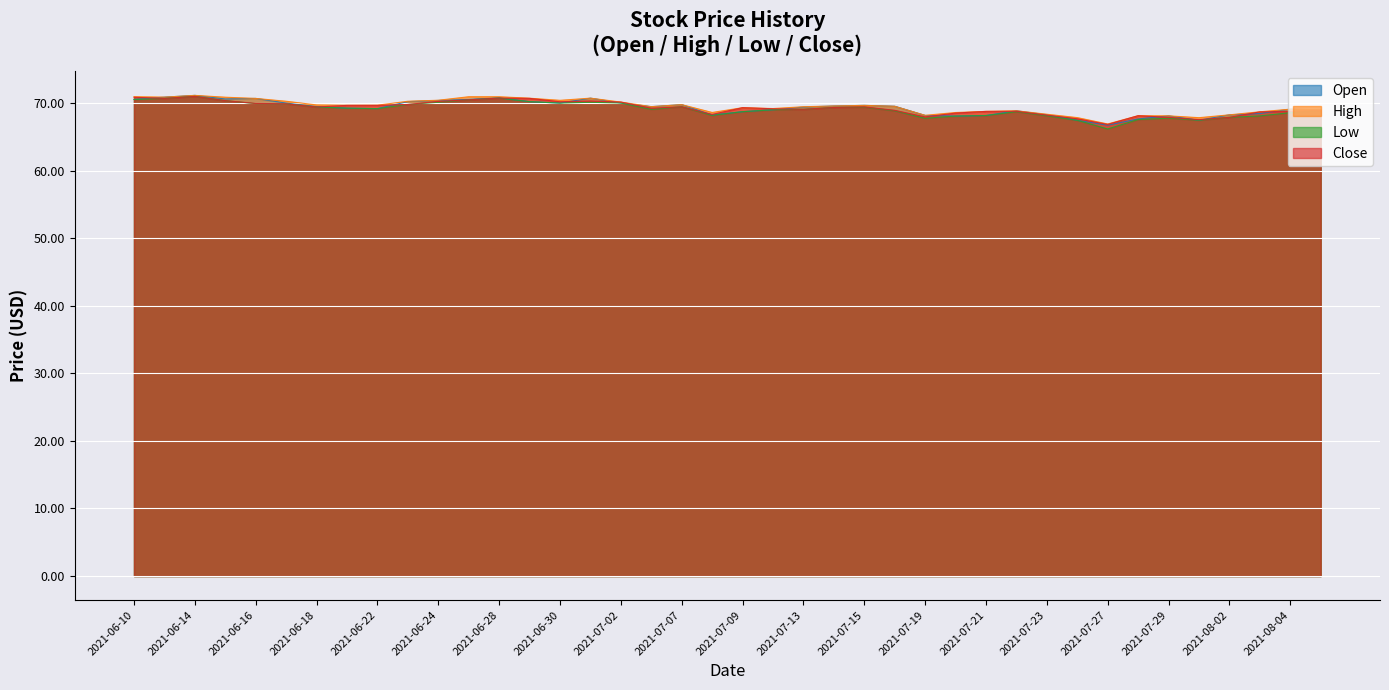

At which label is close closest to 68?

2021-07-19